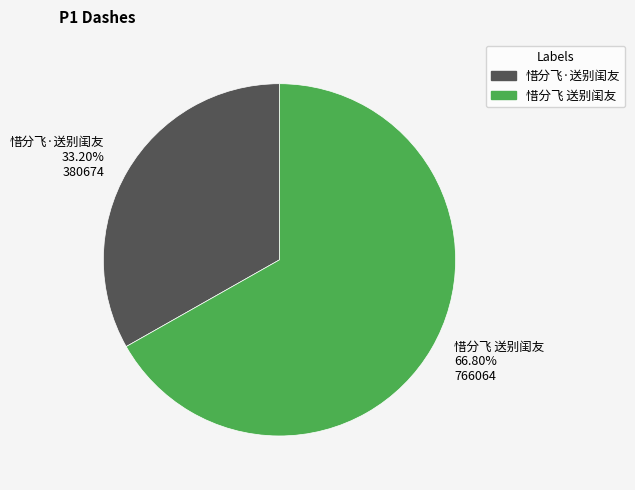

Approximately how many times larger is the value at 惜分飞 送别闺友 compared to 惜分飞·送别闺友?

2.0